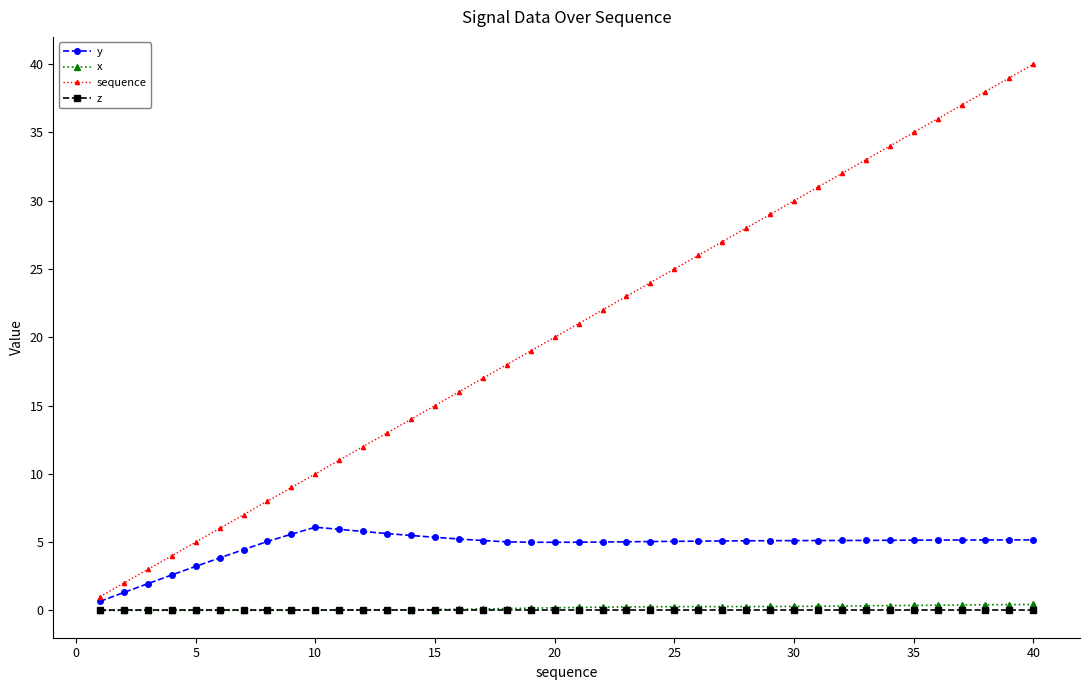

Does the chart display data point markers on the line(s)?

Yes